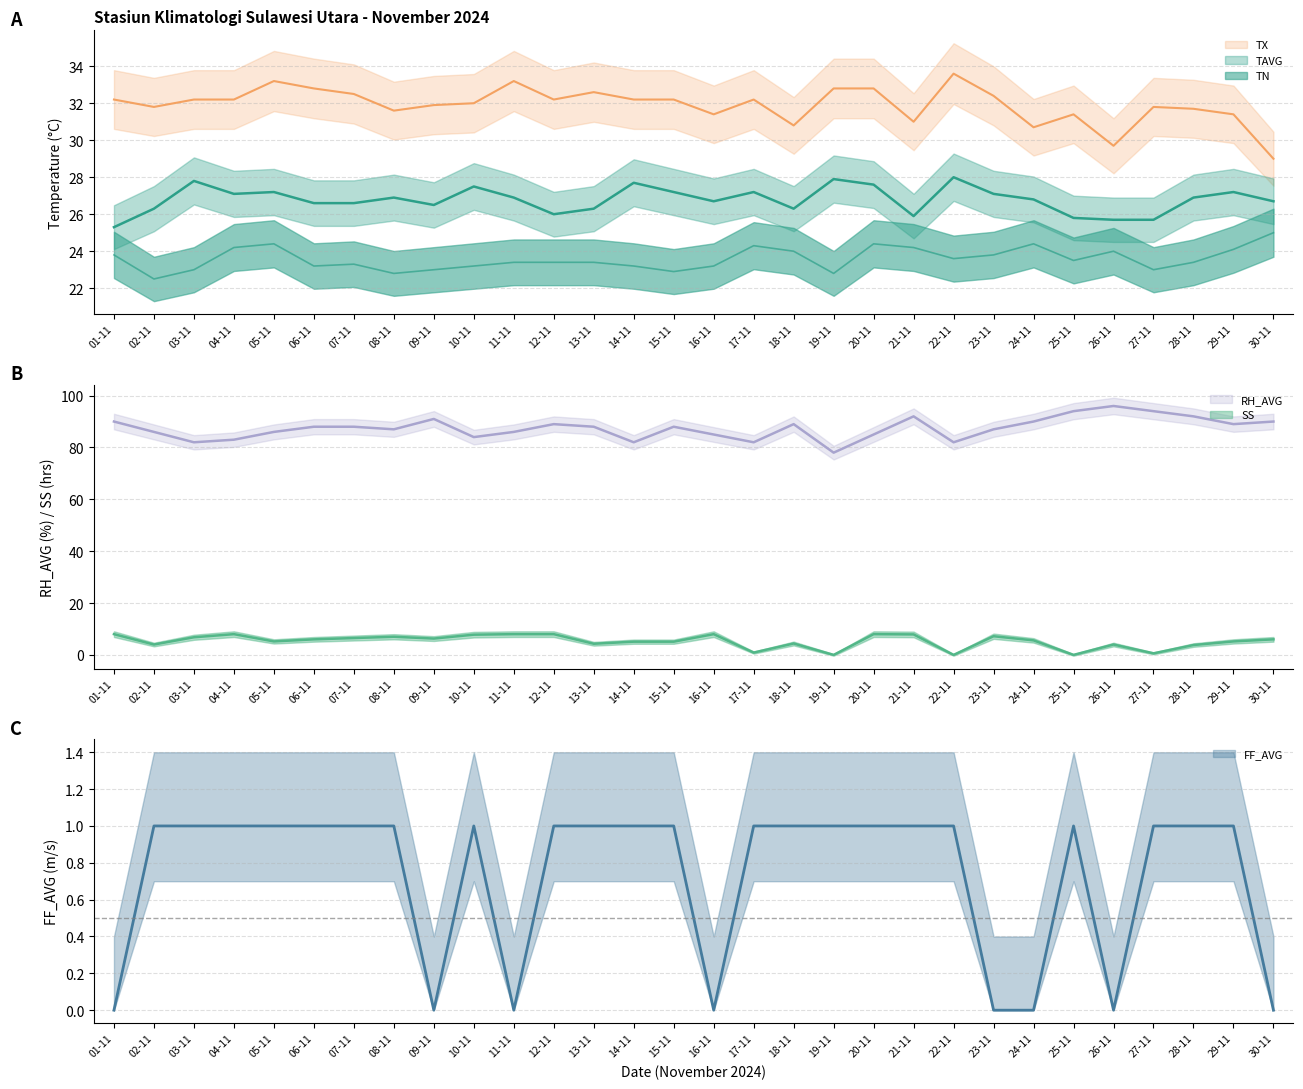

Count the number of categories in the chart.

30